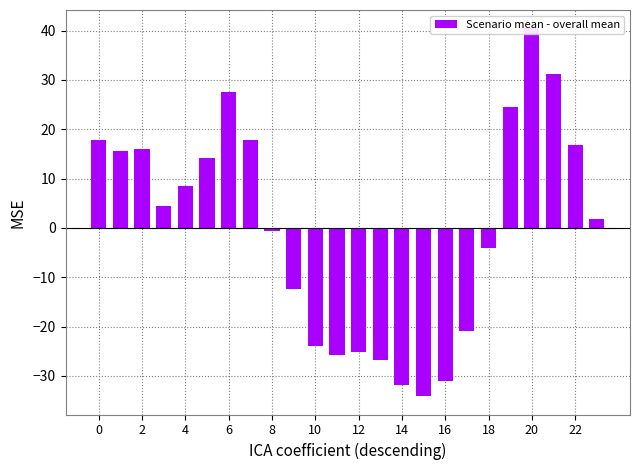

Are the bars grouped side by side (vs. stacked)?

No